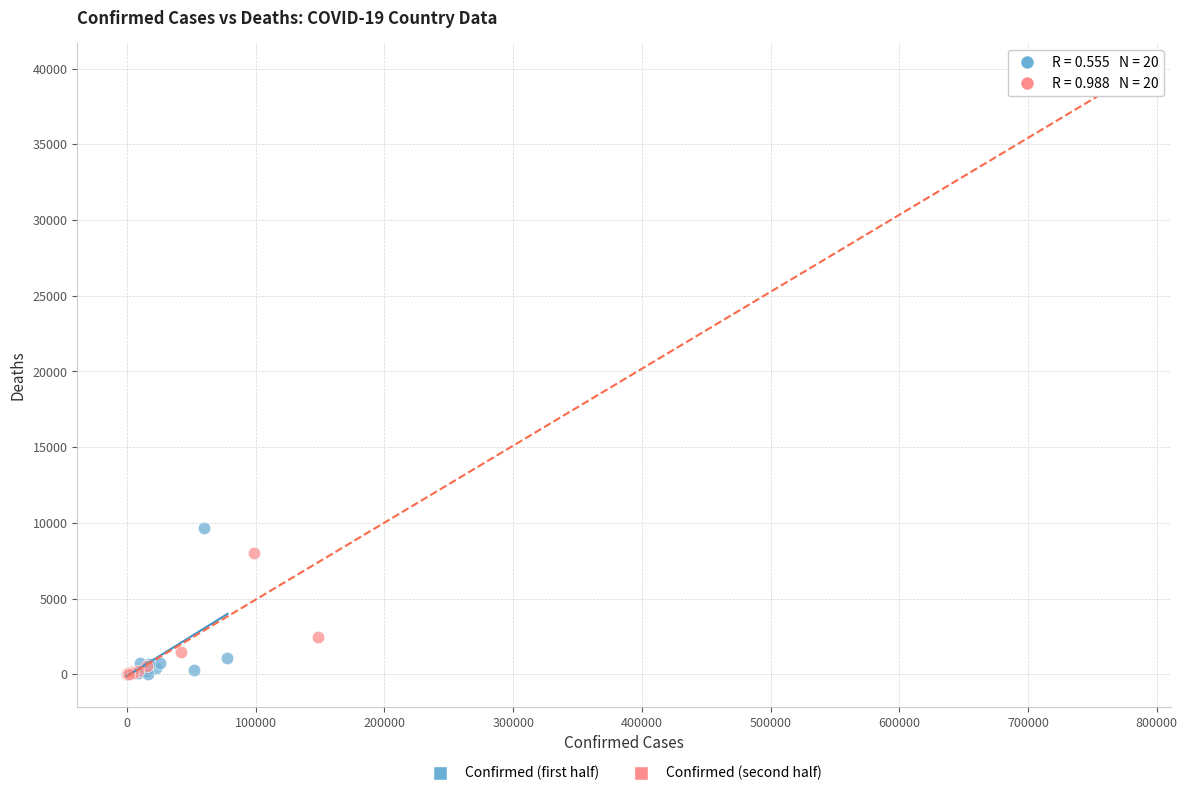

What are all the series names shown in the legend?

Confirmed (first half), Confirmed (second half)